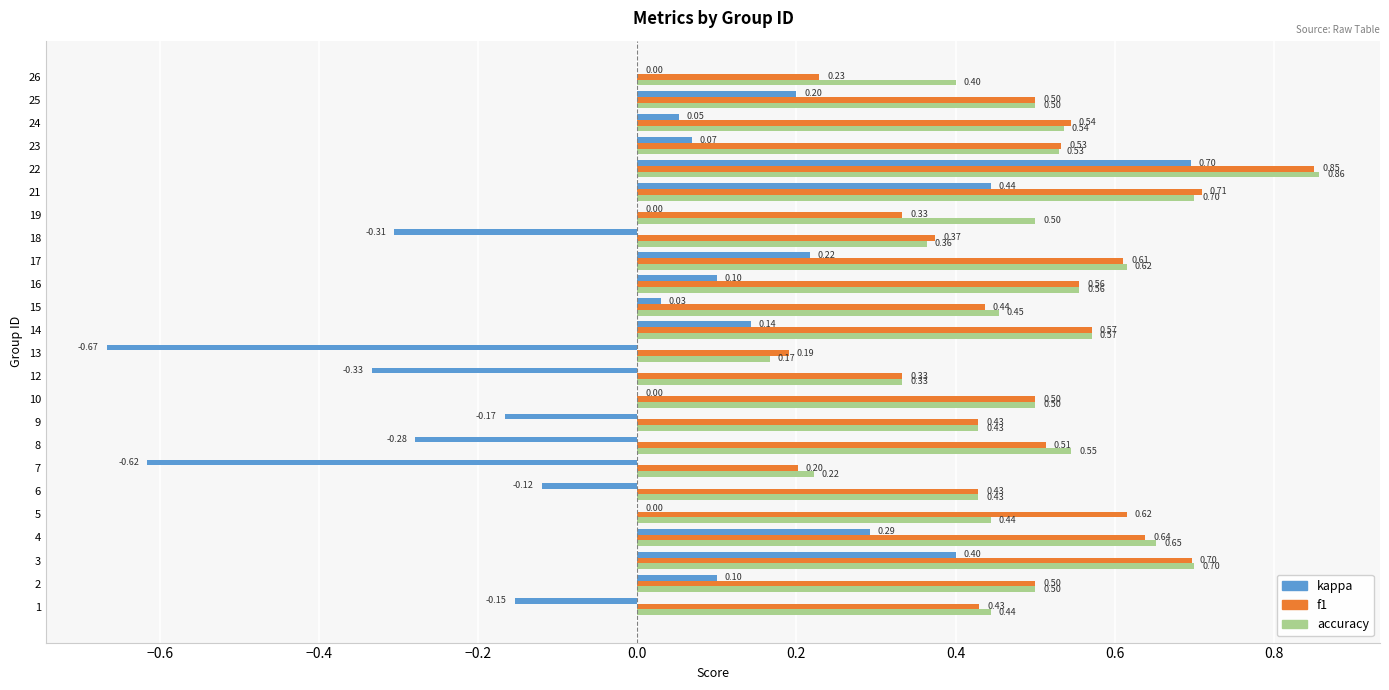

Which series changed the most between 1 and 17?

kappa